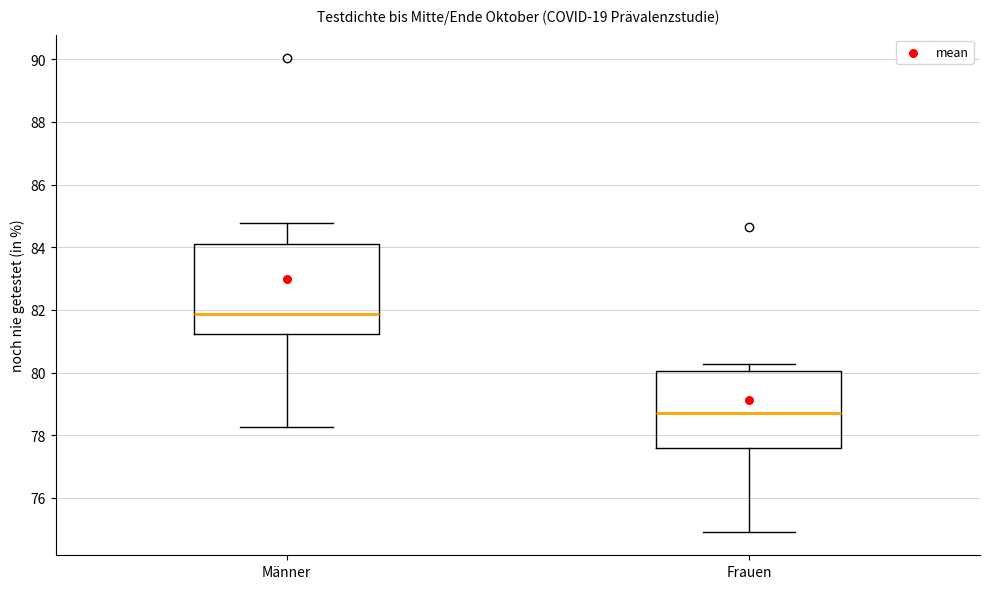

Reading left to right, transcribe this box plot: for each box, give where its median line is, the range the box spans, and where its two whiskers end, as read against the y-axis. The values are not printed on the chart, so give them approximately, as read against the axis.

Männer: median 81.8, box 81.2 to 84.0, whiskers 78.2 to 84.8
Frauen: median 78.6, box 77.6 to 80.0, whiskers 75.0 to 80.2